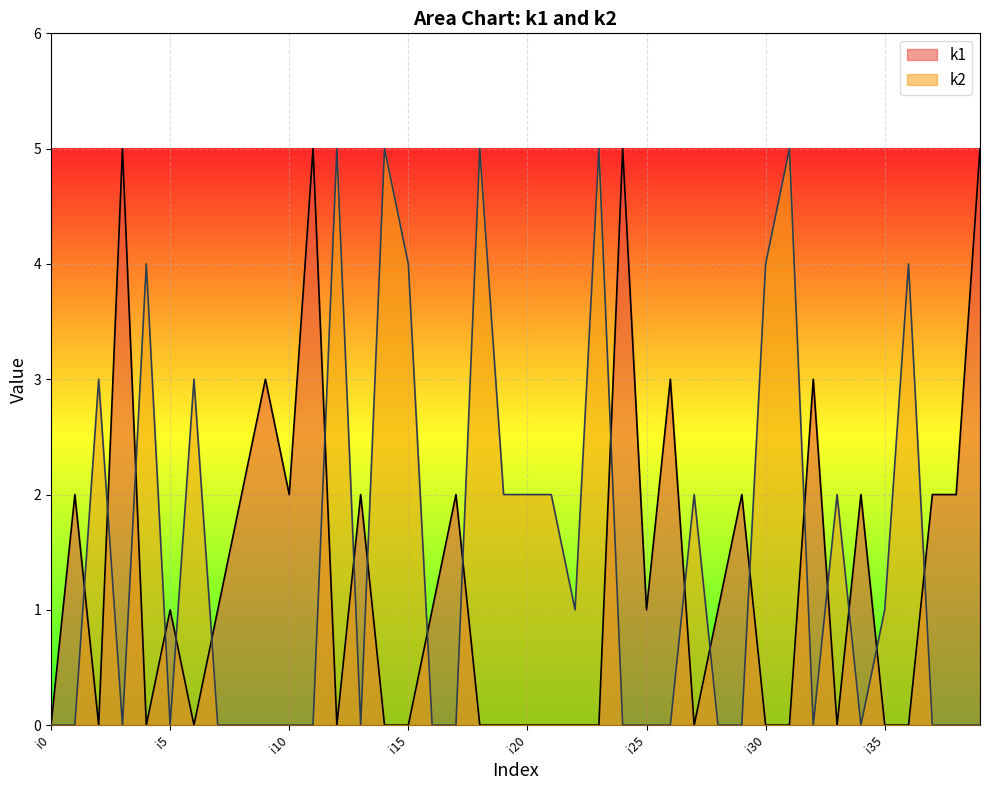

True or false: k1 has a value of 3 at i4.

False